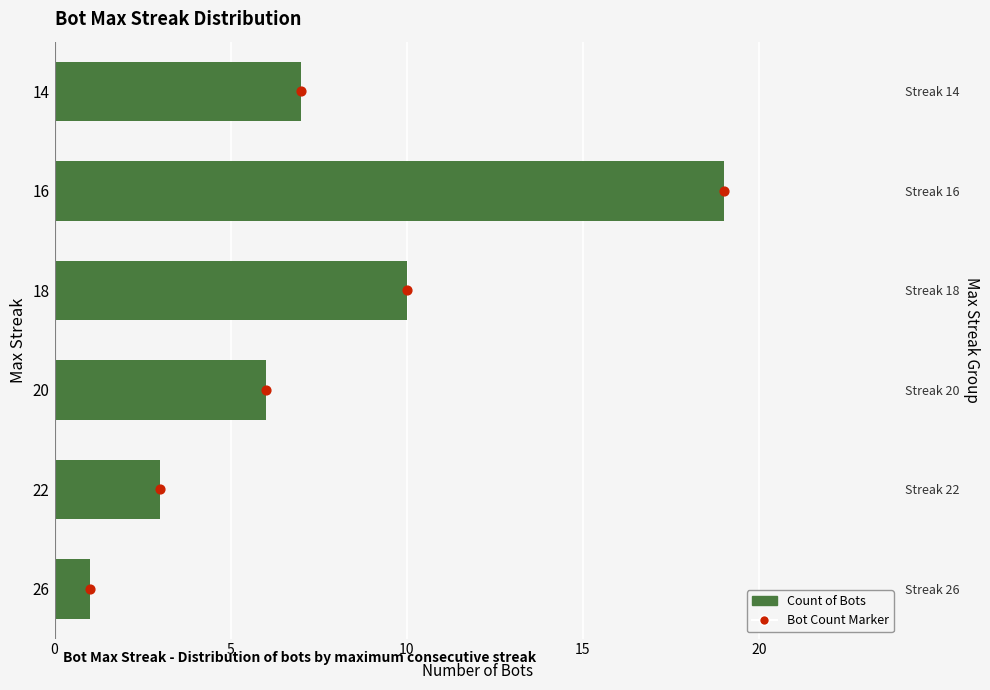

At how many categories does at least one series exceed 6?

3